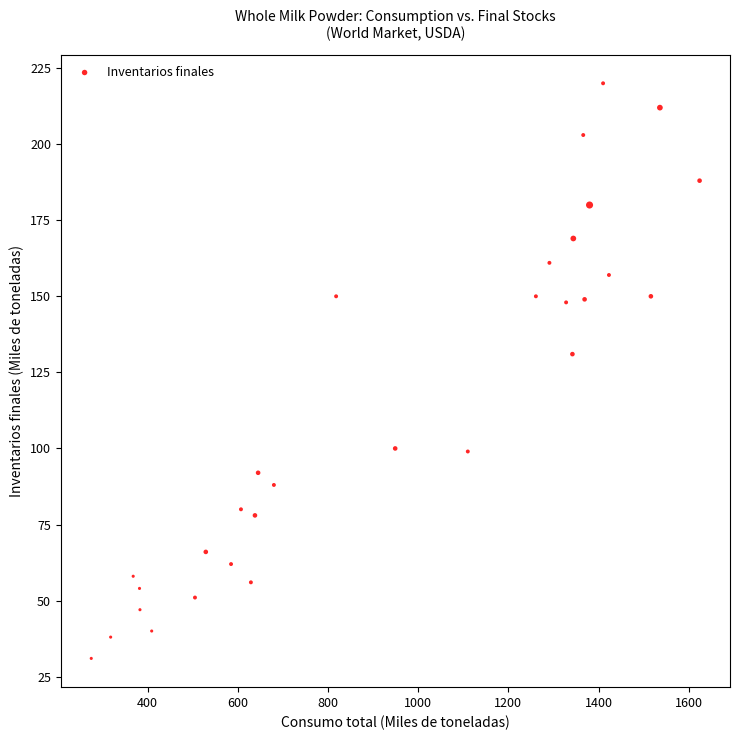

What is the range of X values (max minus min)?

1349